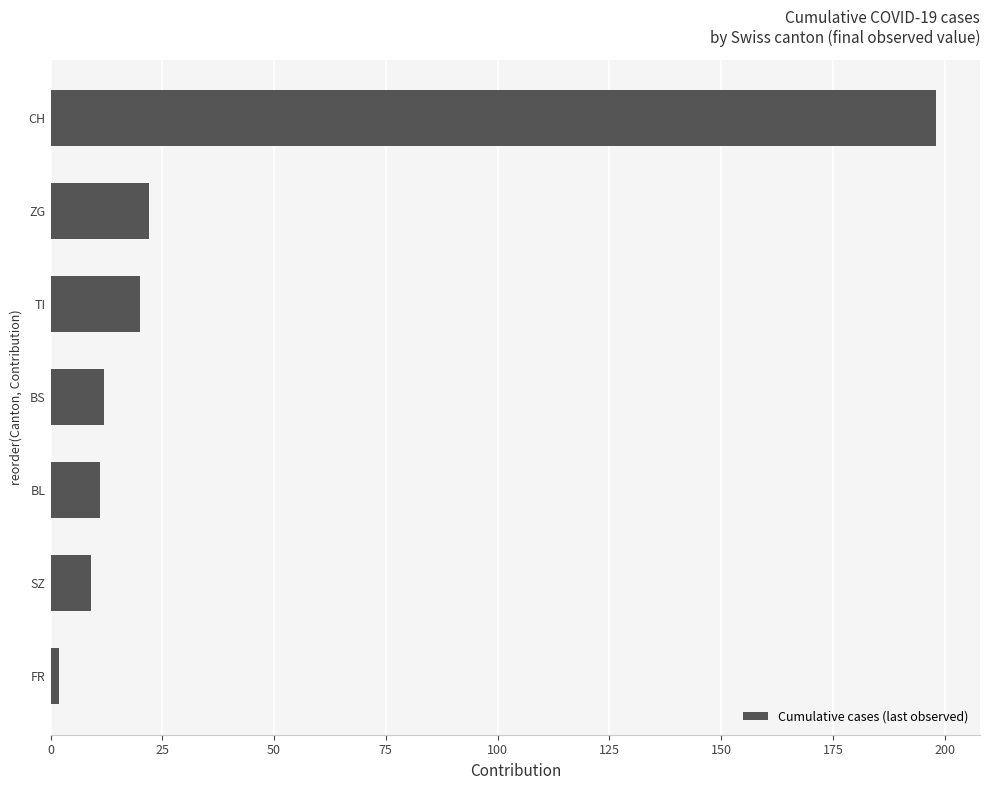

What is the ratio of the value at ZG to the value at SZ?

2.4